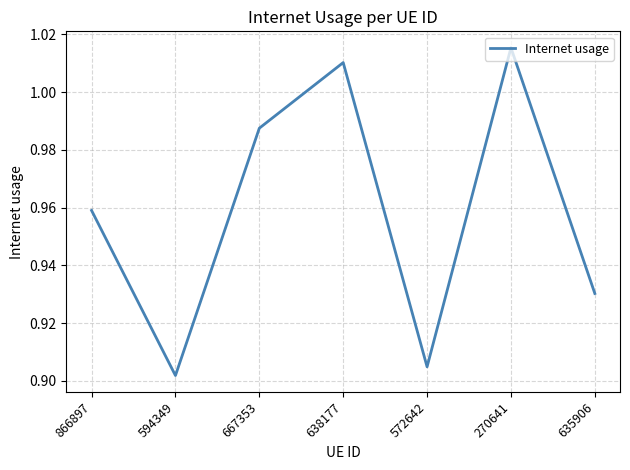

Is it true that the value at 572642 is 1.2?

False